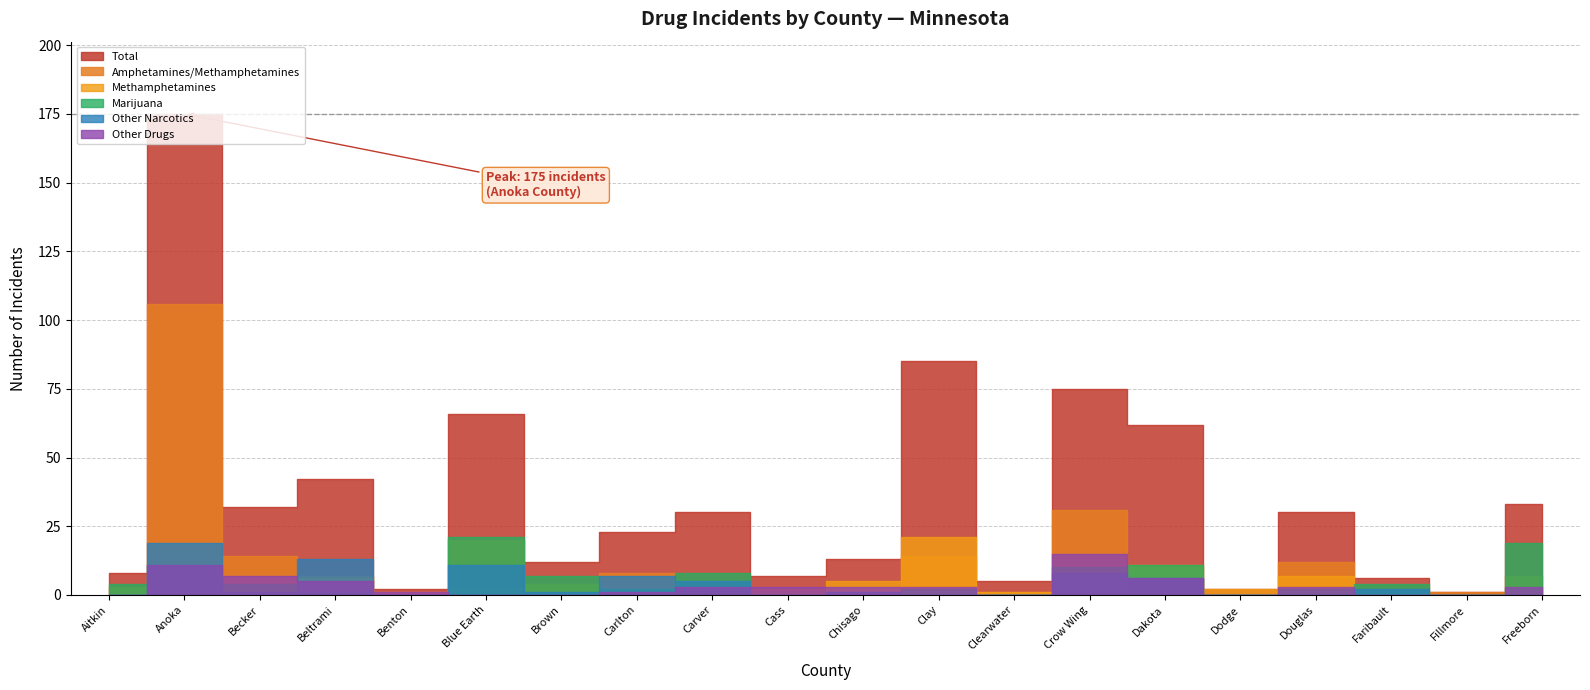

True or false: Other Drugs and Methamphetamines cross at least once.

True